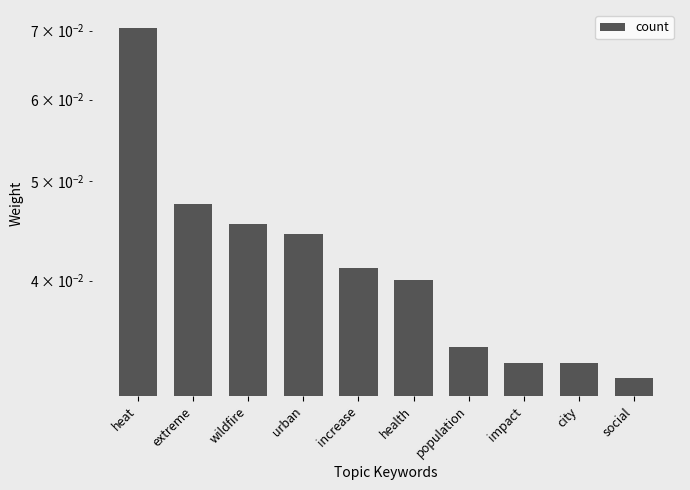

The value at urban is 0.0. True or false?

True